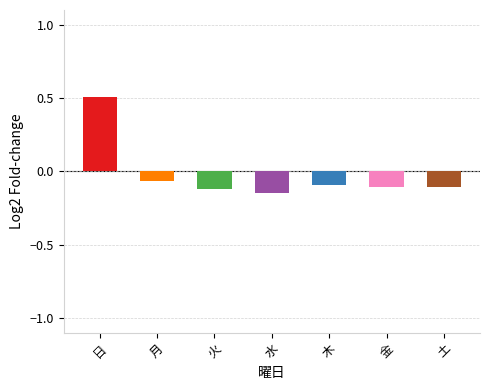

Is it true that the value at 土 is 1.7?

False